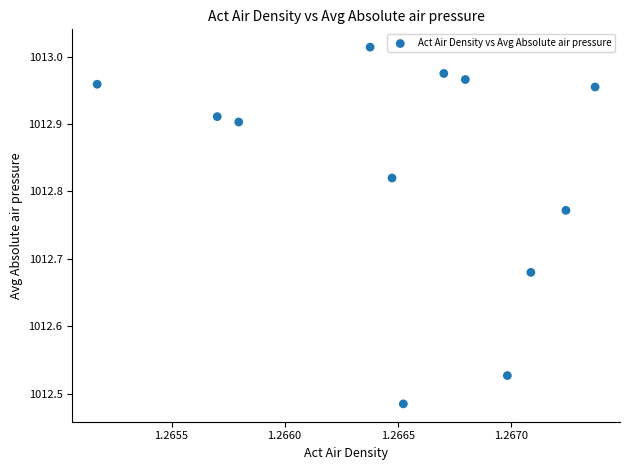

What is the range of Y values (max minus min)?

0.5